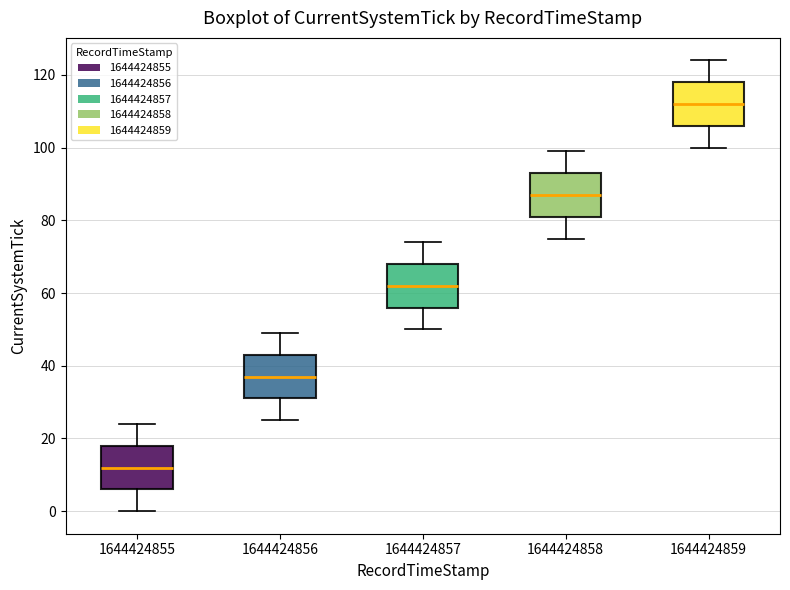

Reading left to right, read every box against the y-axis: the position of its median line, the range the box covers, and the ends of its whiskers. The values are not printed on the chart, so give them approximately, as read against the axis.

1644424855: median 12, box 6 to 18, whiskers 0 to 24
1644424856: median 38, box 32 to 44, whiskers 26 to 50
1644424857: median 62, box 56 to 68, whiskers 50 to 74
1644424858: median 88, box 82 to 94, whiskers 76 to 100
1644424859: median 112, box 106 to 118, whiskers 100 to 124